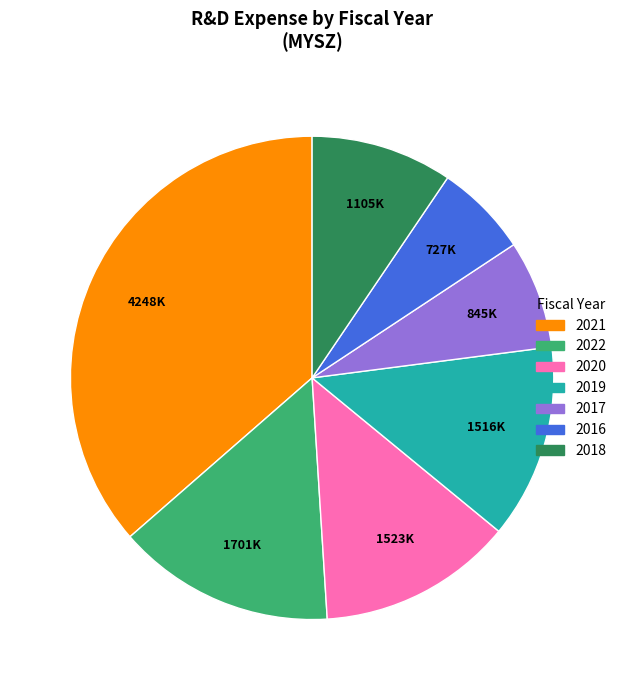

Count the number of slices in the pie.

7